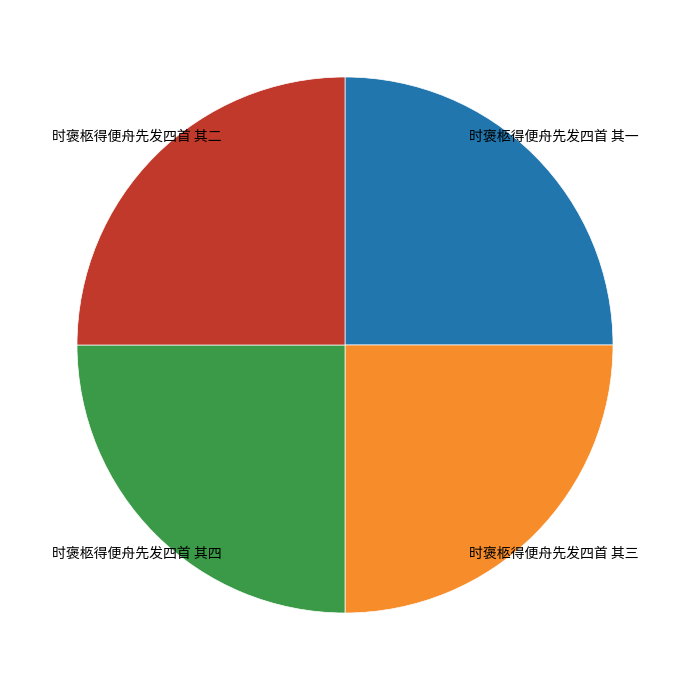

Approximately how many times larger is the value at 时褒柩得便舟先发四首 其四 compared to 时褒柩得便舟先发四首 其一?

1.0